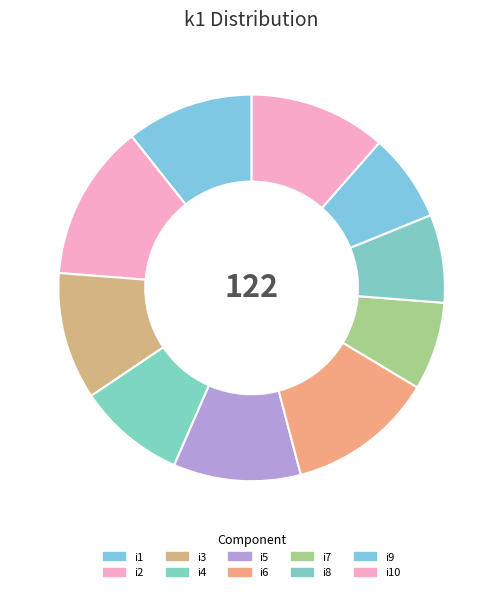

True or false: i4 accounts for 9% of the total.

True